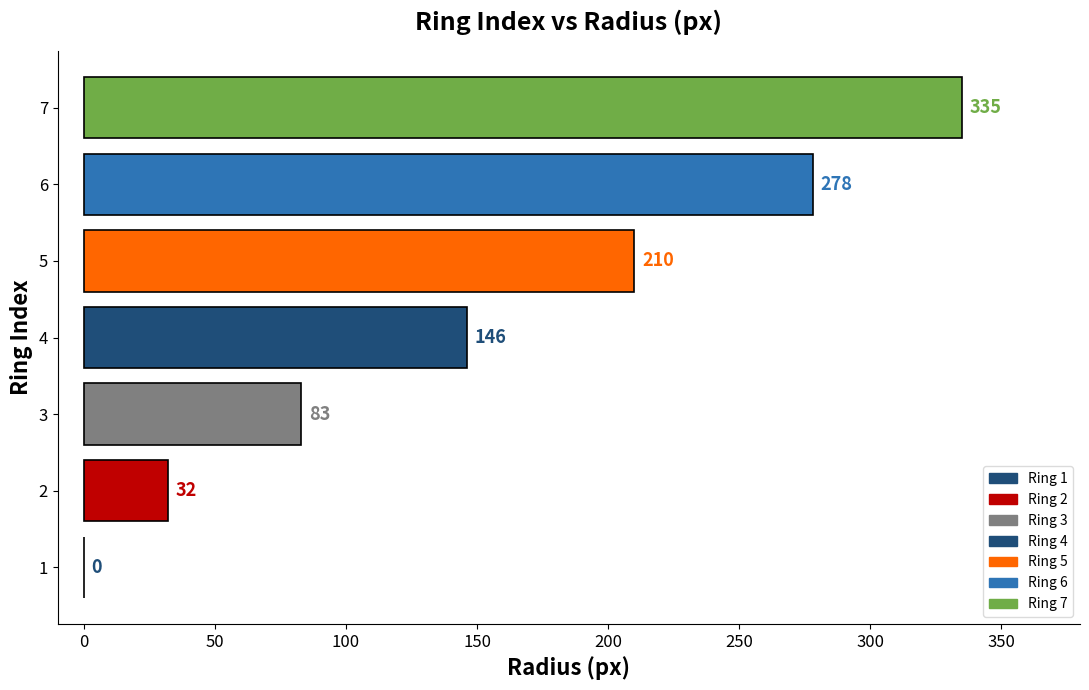

What is the change in value from 3 to 5?

+127